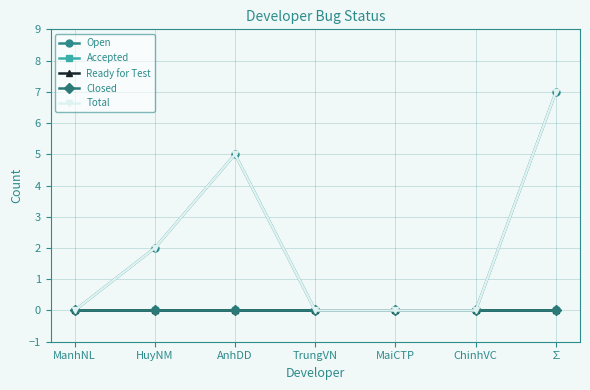

Is this an area chart (filled region under the line)?

No